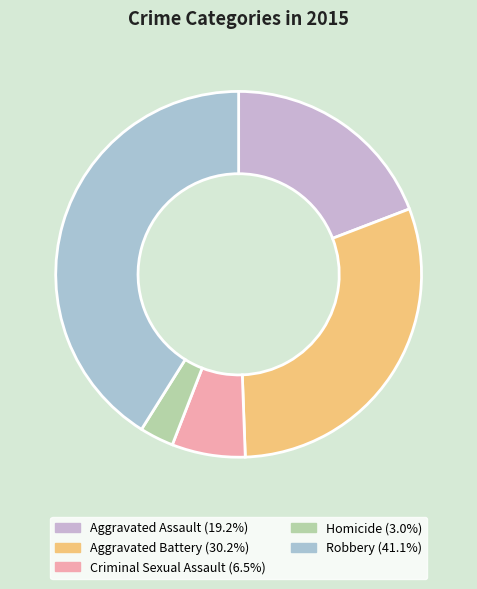

Which category has the biggest portion of the pie?

Robbery